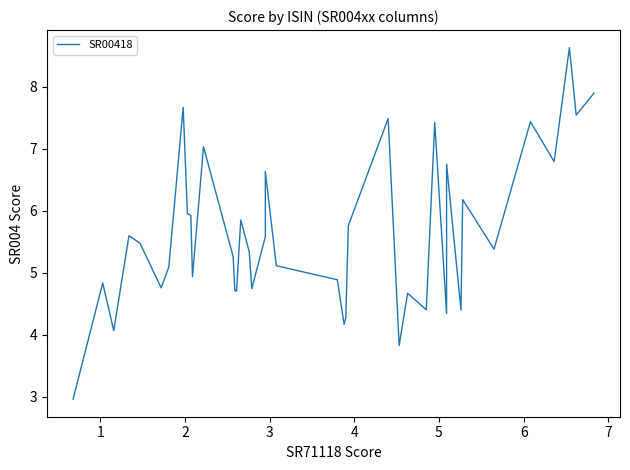

How many lines are shown in the chart?

1